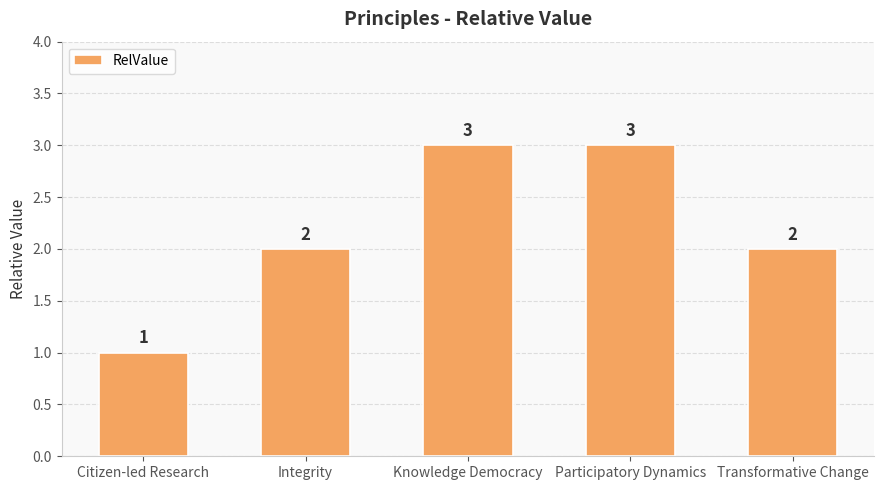

What is the sum of the values at Transformative Change and Integrity?

4